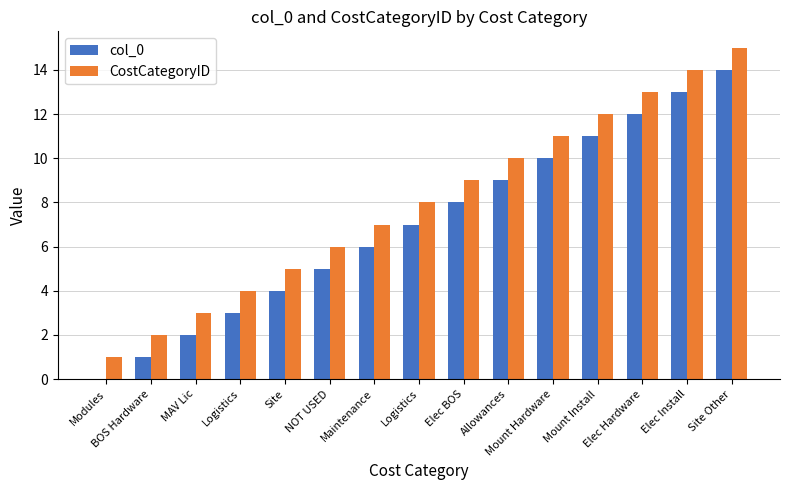

What is the label of the 7th bar from the left?

Maintenance